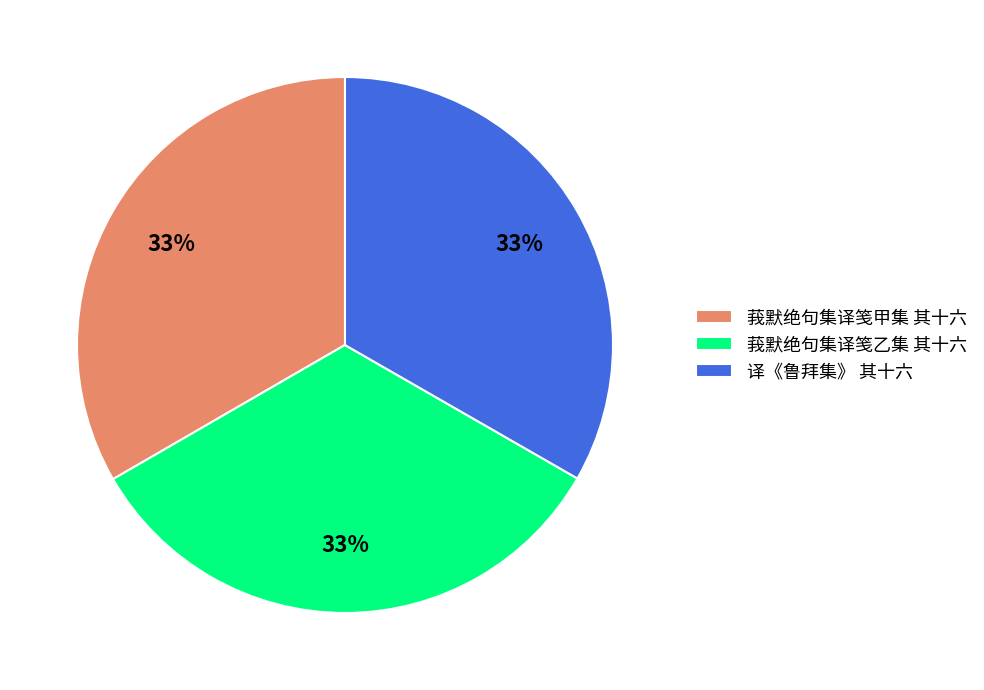

Is 莪默绝句集译笺乙集 其十六 the majority of the pie?

No